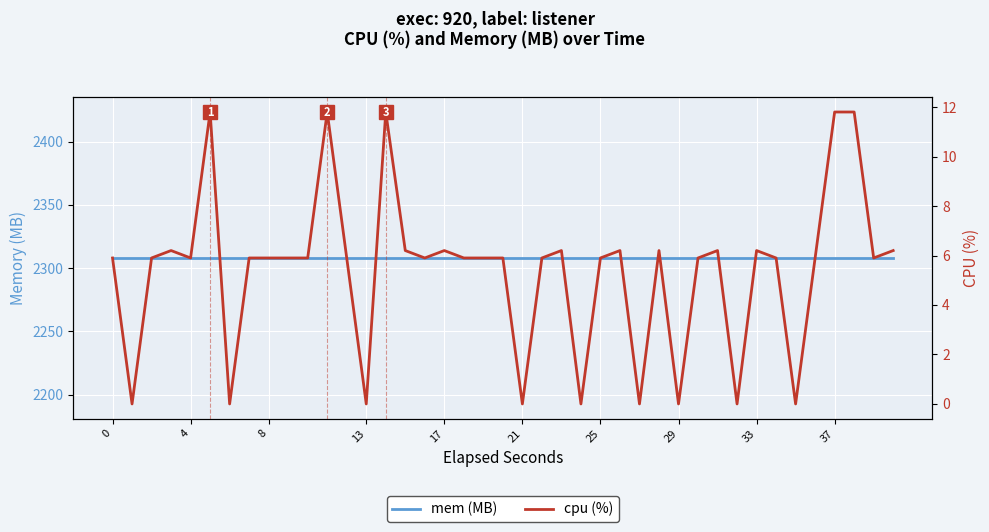

Which series has the largest total across all categories?

mem (MB)